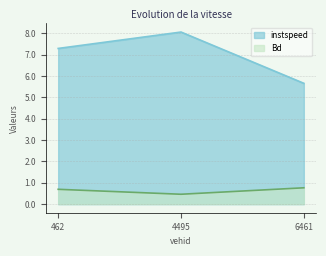

What is the total value across all series at 6461?

6.4